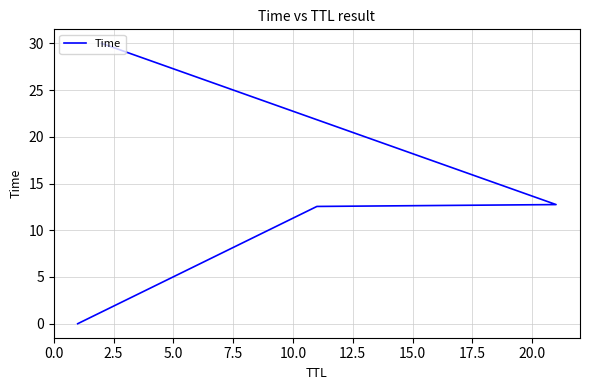

Reading left to right, transcribe all the data shown in this chart.

0.0	12.5	12.7	30.0